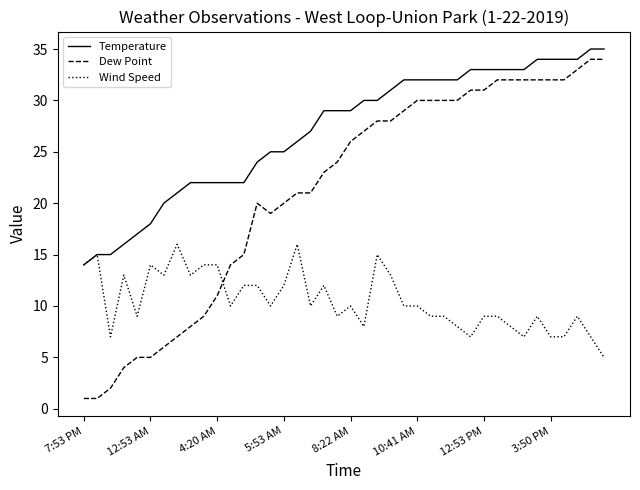

Which series has the widest spread of values?

Dew Point